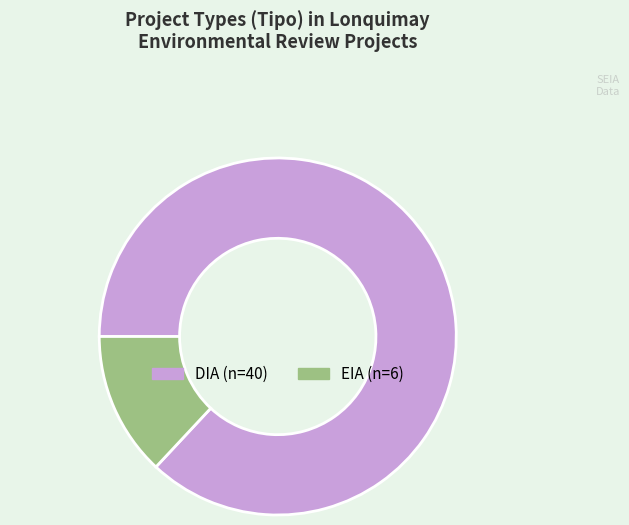

What is the largest slice in the pie chart?

DIA